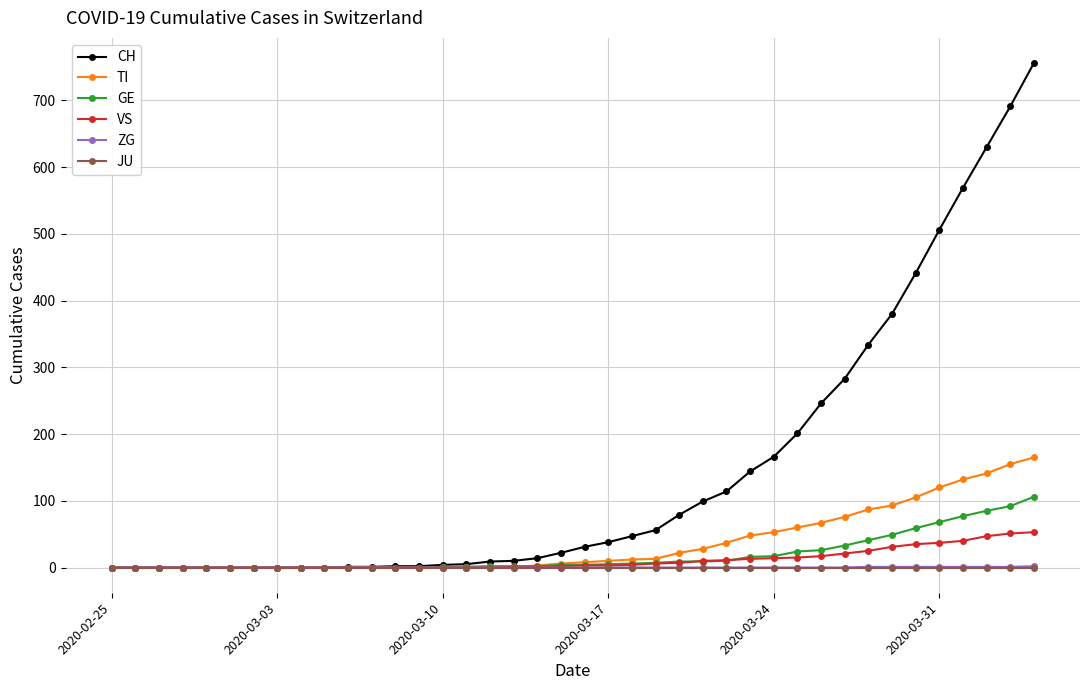

Which series has the widest spread of values?

CH